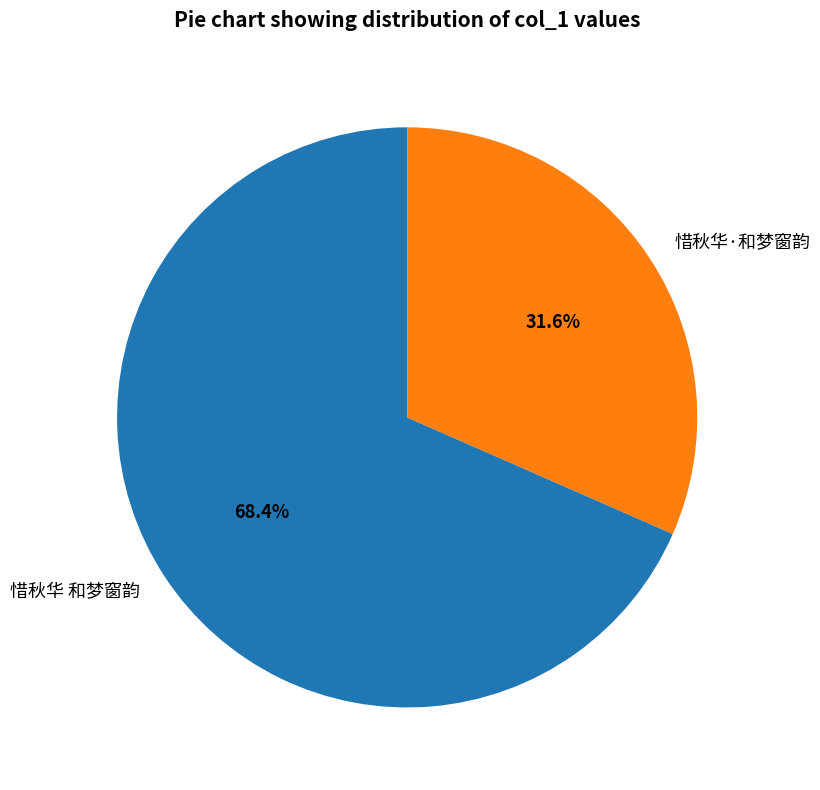

What is the largest slice in the pie chart?

惜秋华 和梦窗韵